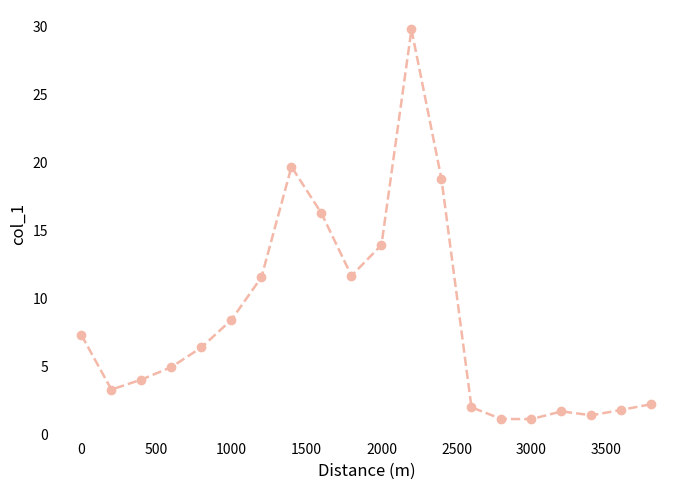

What is the greatest value displayed?

29.8